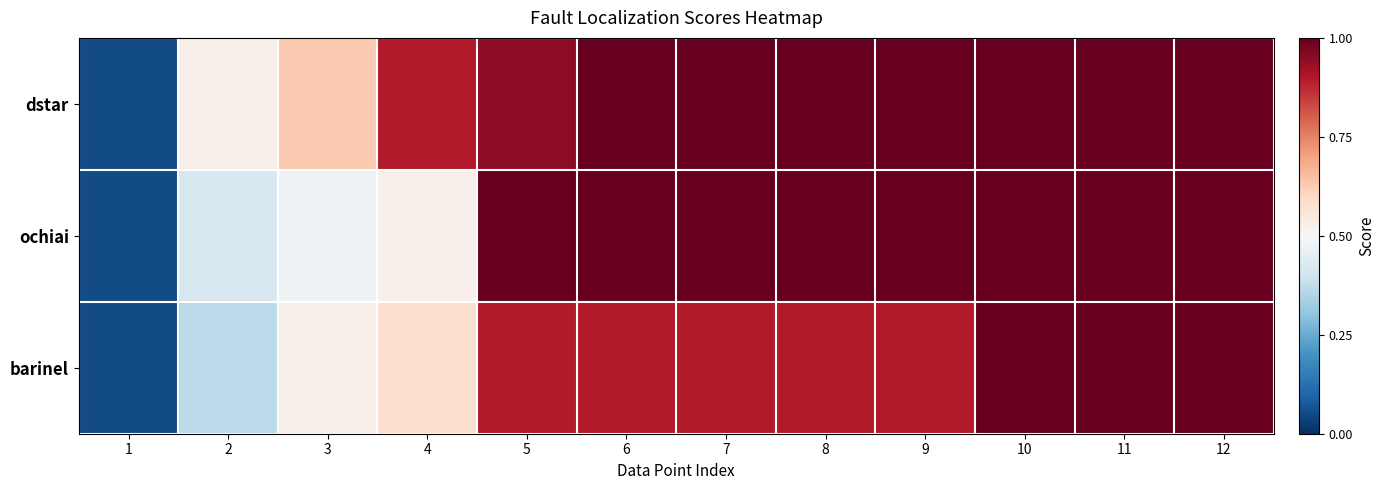

Rank the series by their average value, from highest to lowest.

dstar, ochiai, barinel